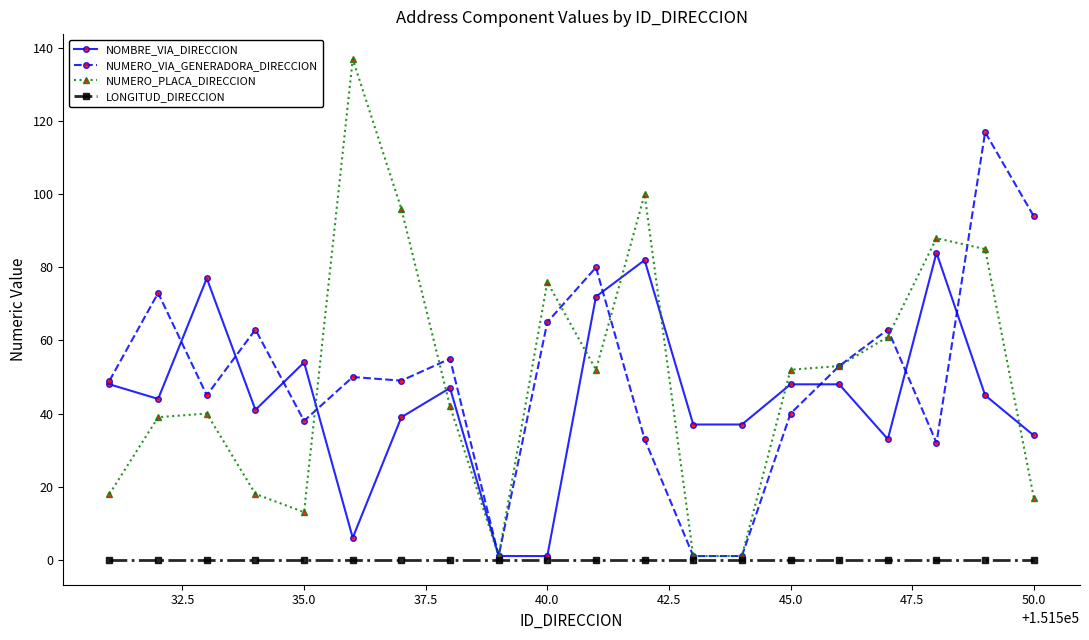

At how many categories does at least one series exceed 90?

5